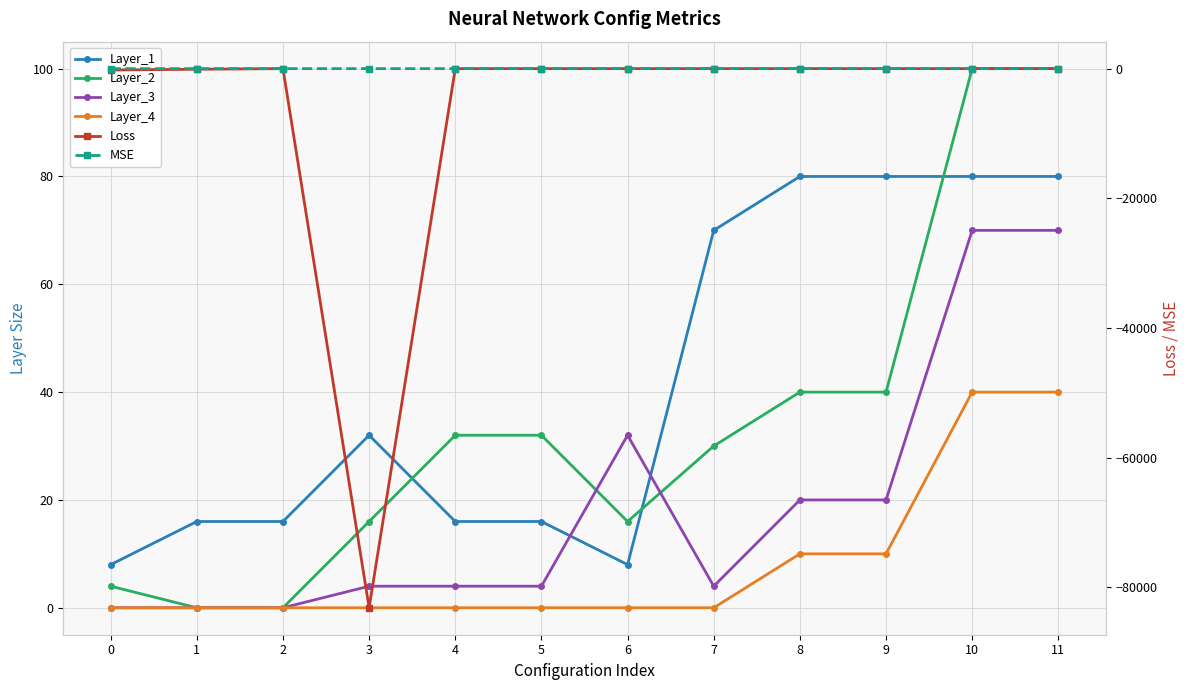

At which label does Loss first exceed 0?

2